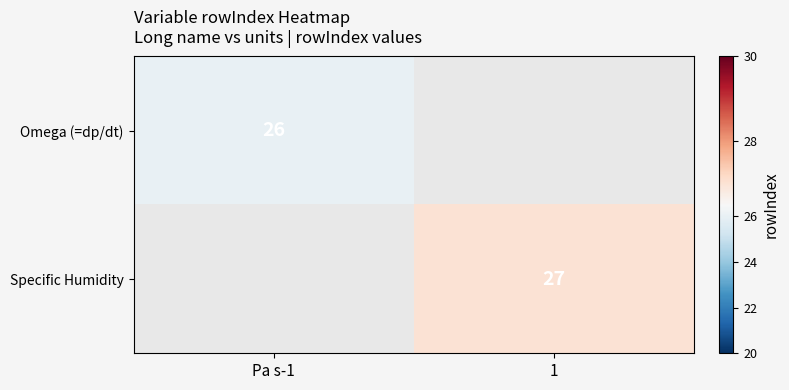

The value of Omega (=dp/dt) at Pa s-1 is 41. True or false?

False